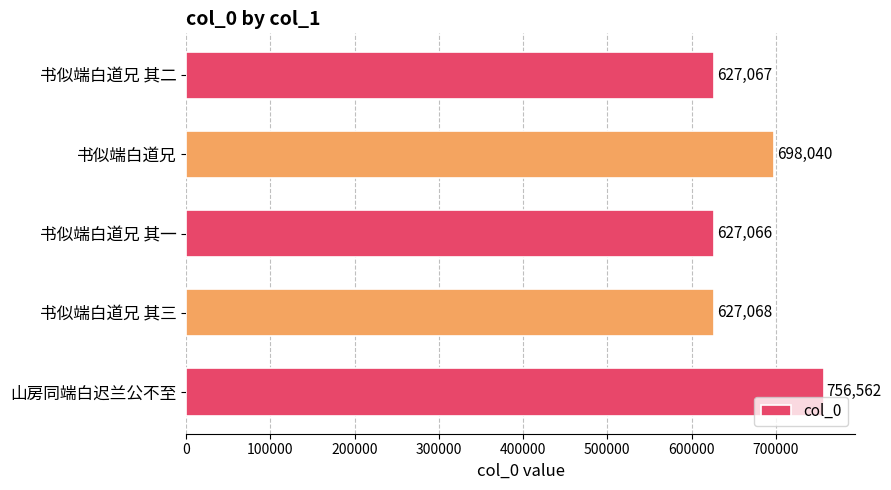

Rank the categories by value from highest to lowest.

山房同端白迟兰公不至, 书似端白道兄, 书似端白道兄 其三, 书似端白道兄 其二, 书似端白道兄 其一